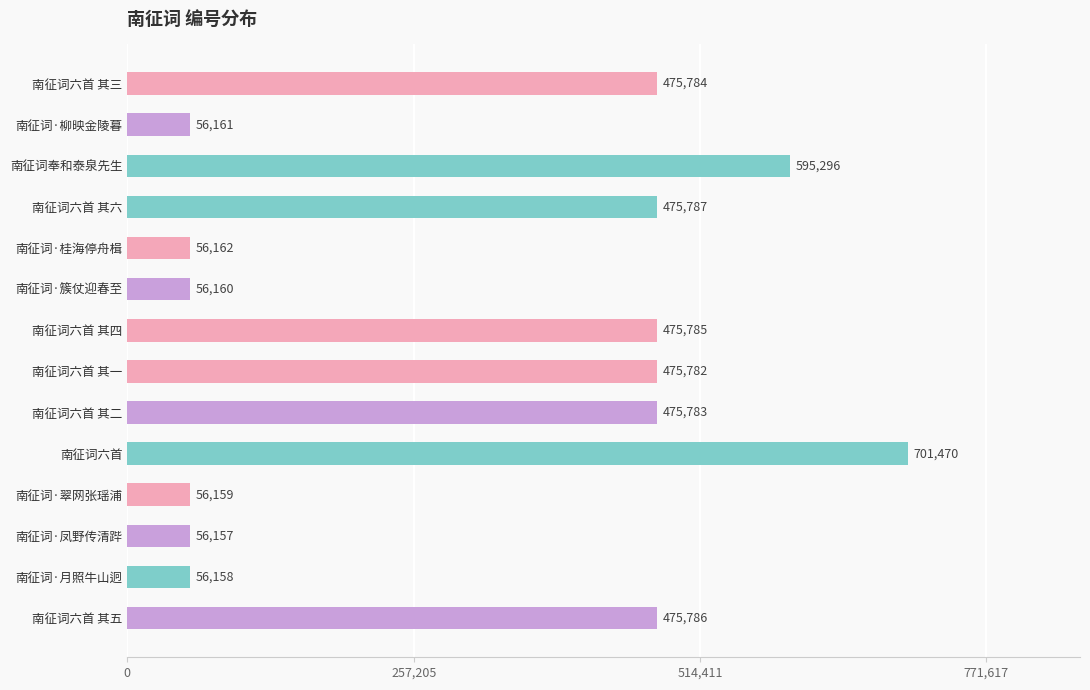

Does the chart contain stacked bars?

No